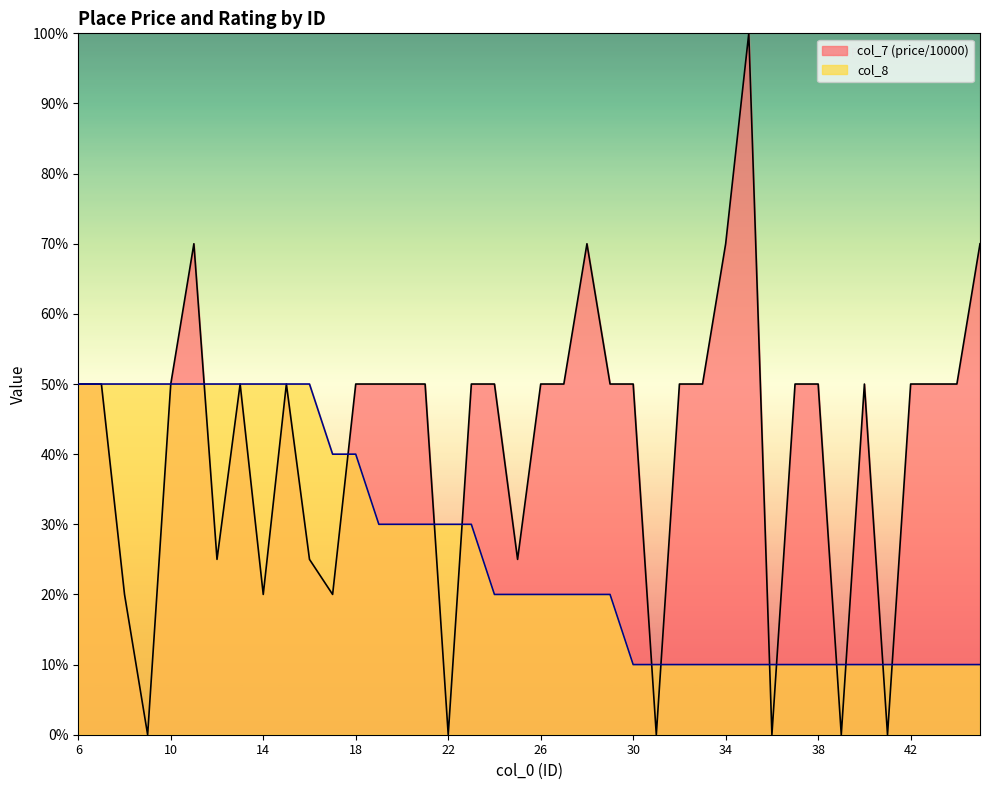

The value of col_7 at 10 is 50. True or false?

True